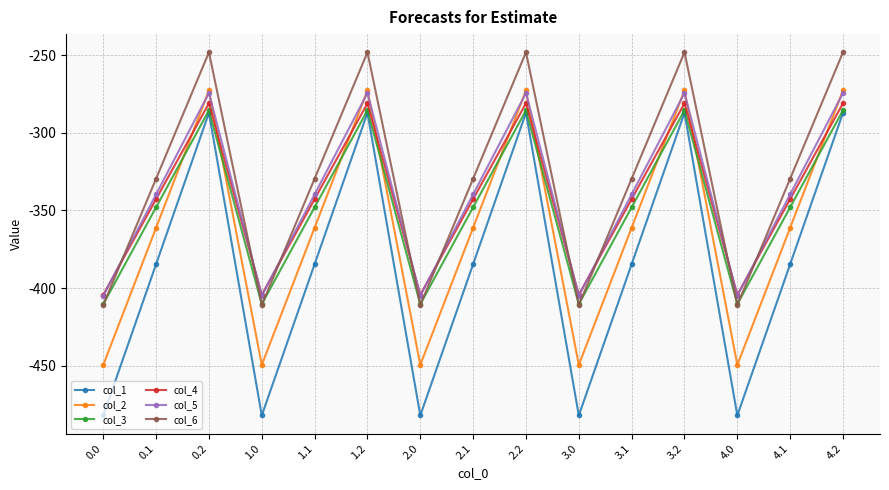

Read the col_2 value at 2.0.

-449.5